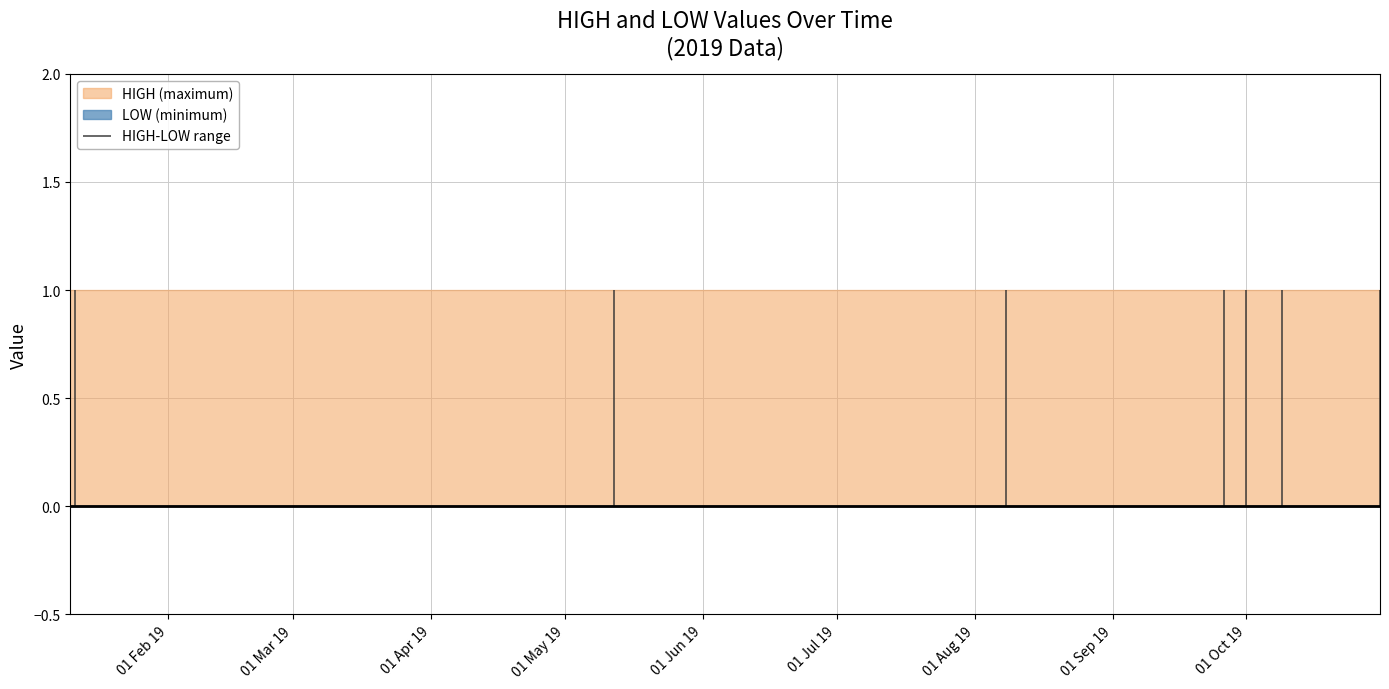

At which label does HIGH reach its peak?

2019-01-10